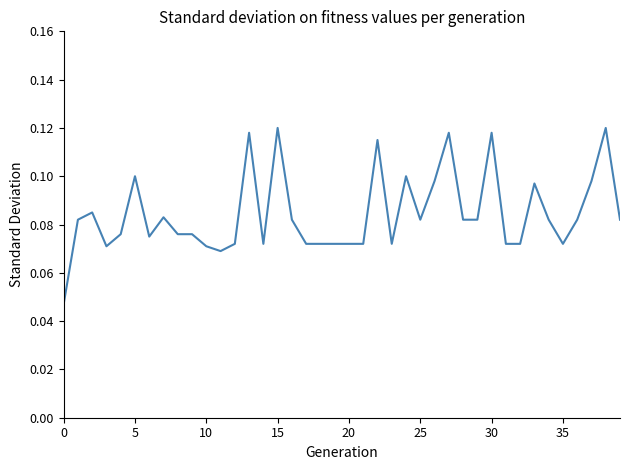

What is the label of the 22nd point from the left?

21